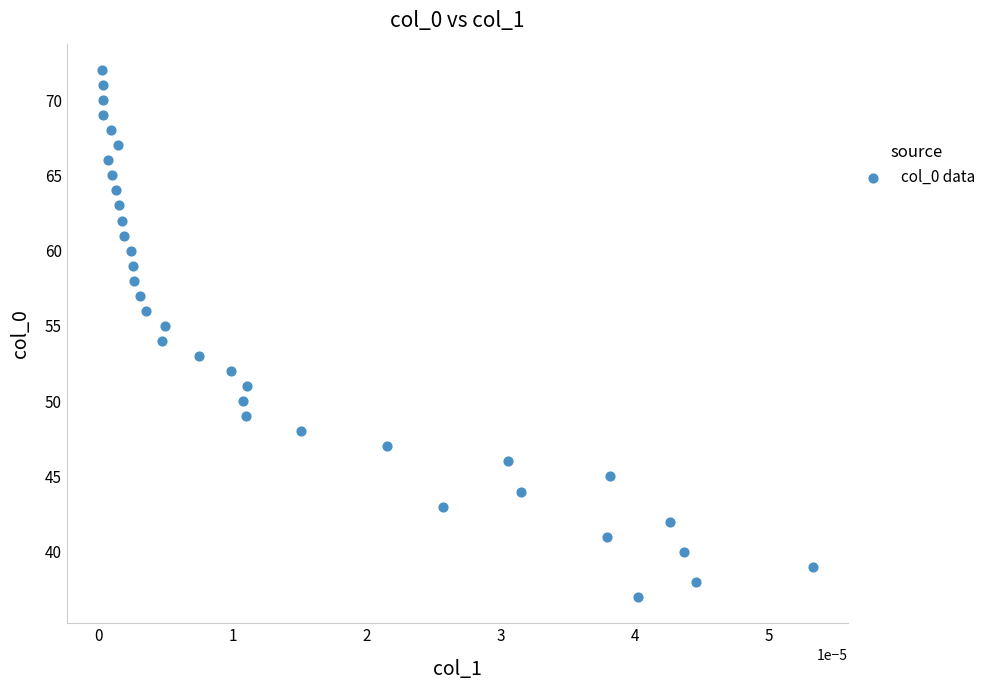

What is the range of Y values (max minus min)?

35